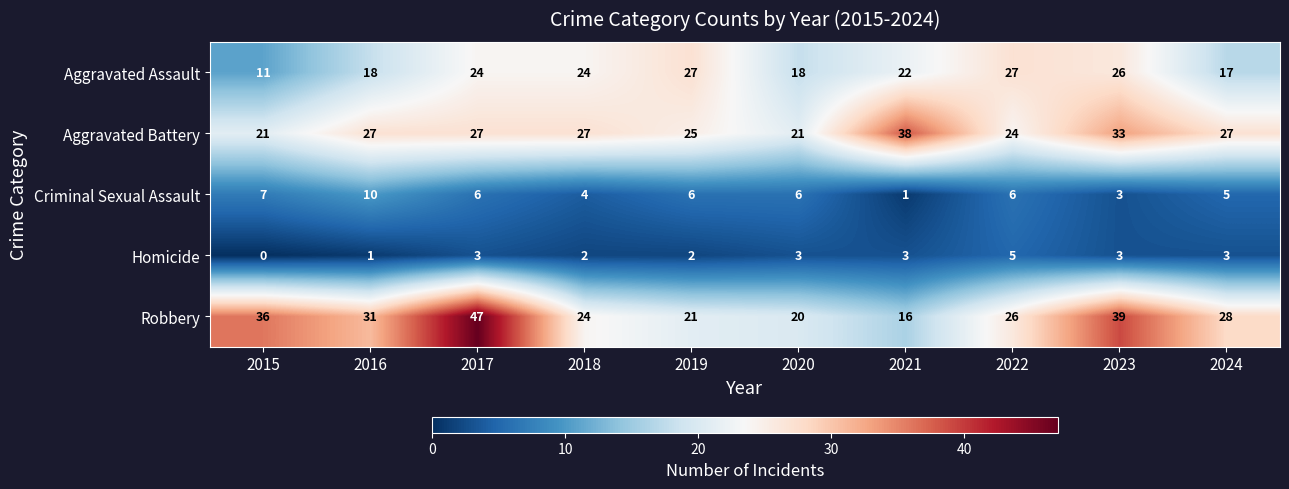

List the labels in order of Robbery value, largest first.

2017, 2023, 2015, 2016, 2024, 2022, 2018, 2019, 2020, 2021